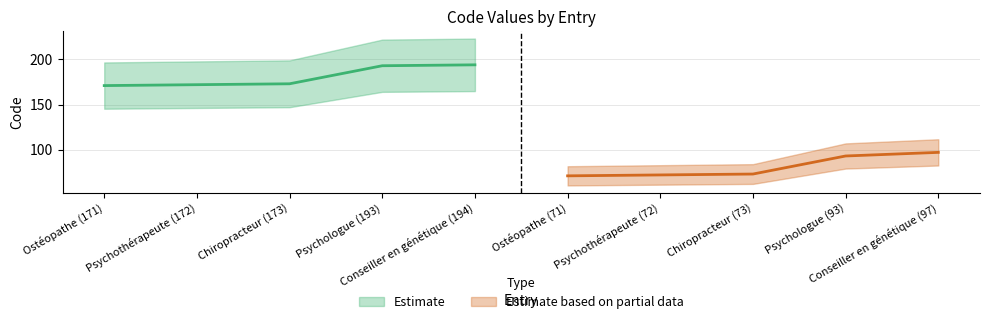

What is the label of the 3rd point from the right?

Chiropracteur (73)